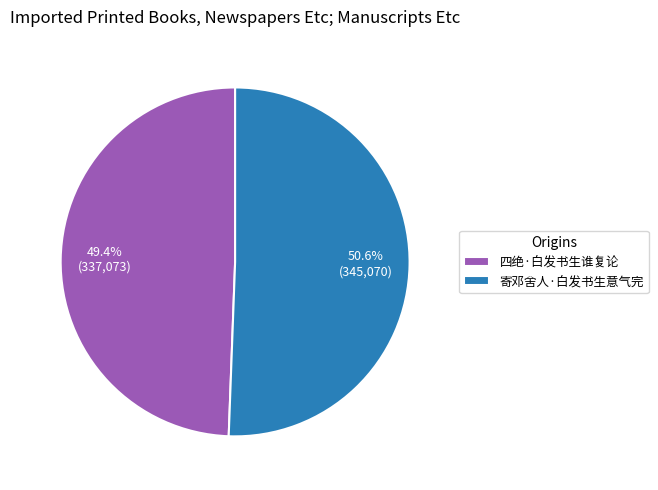

Is it true that 四绝·白发书生谁复论 is 49% of the pie?

True